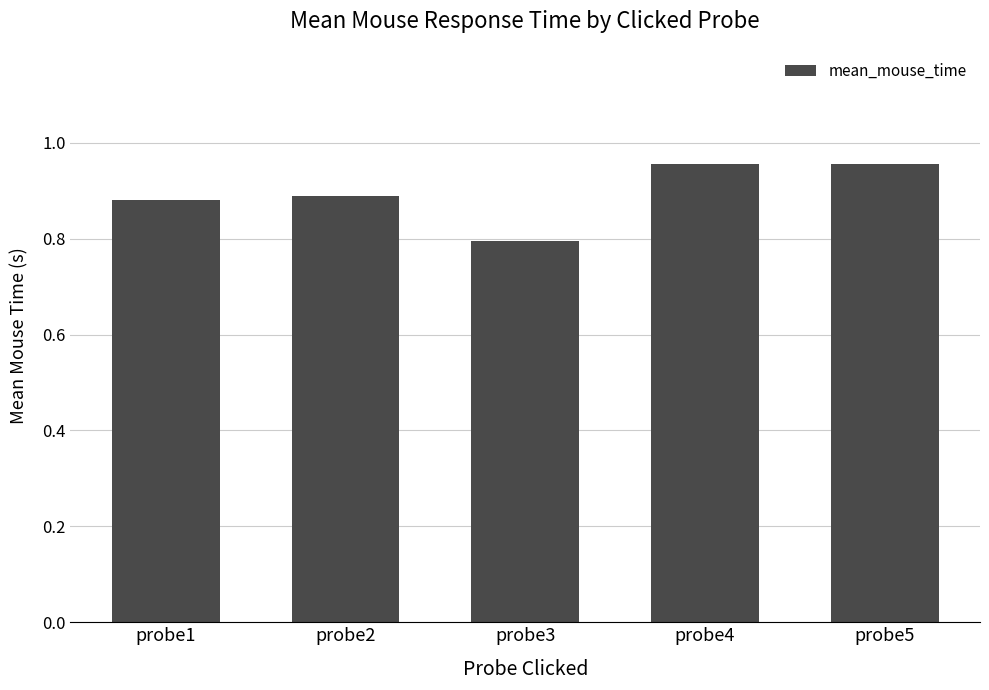

What is the minimum value shown in the chart?

0.8